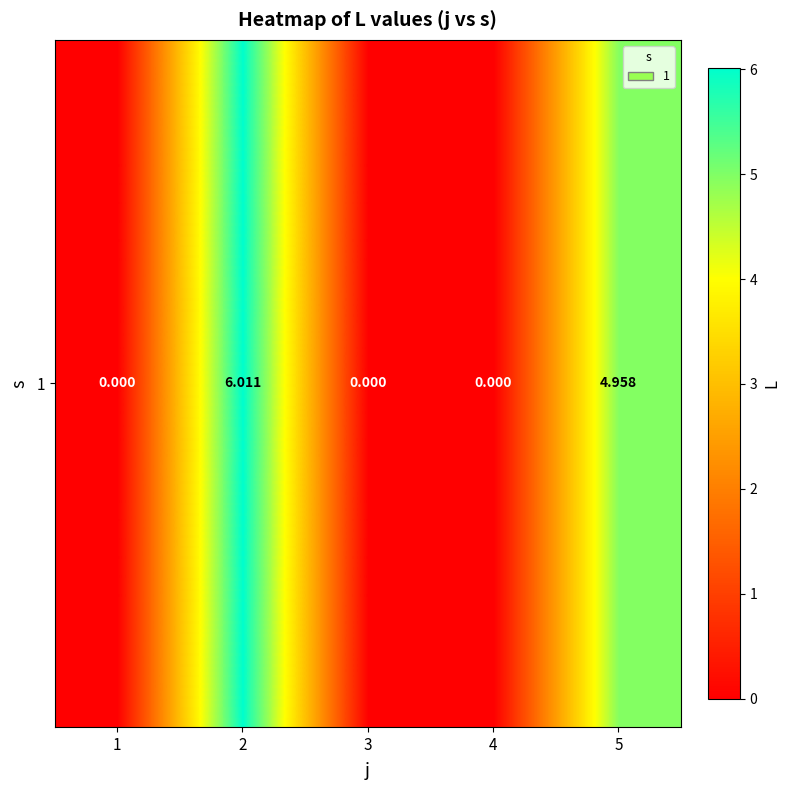

What is the average value?

2.2